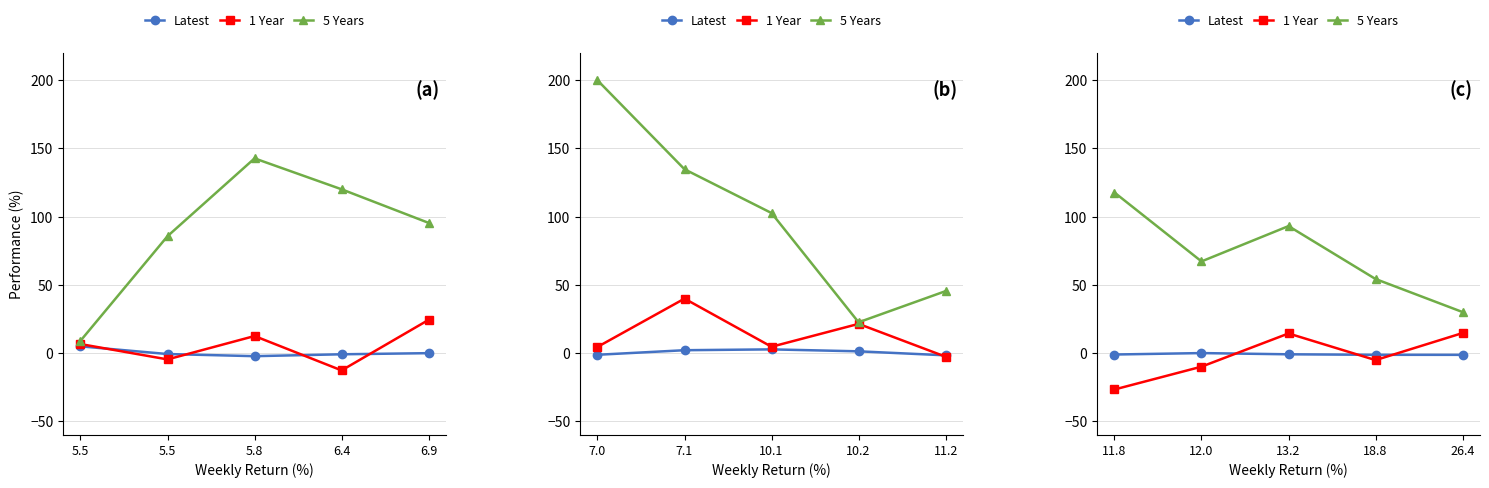

Which series has the largest range (max minus min)?

5 Years